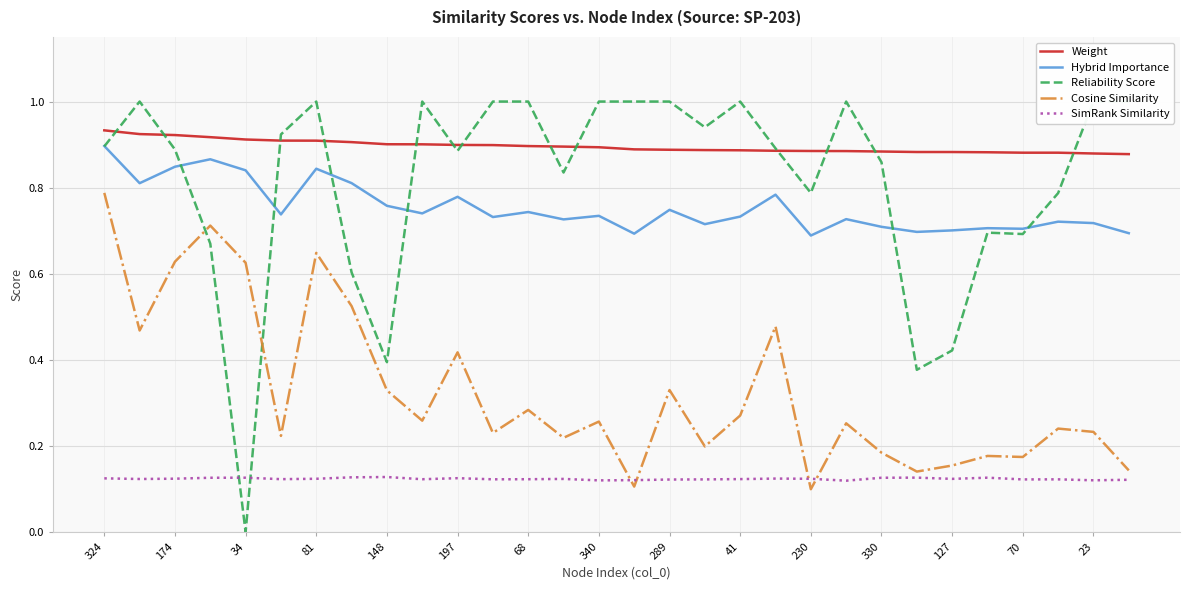

How many interior local valleys does the Hybrid Importance series have?

10